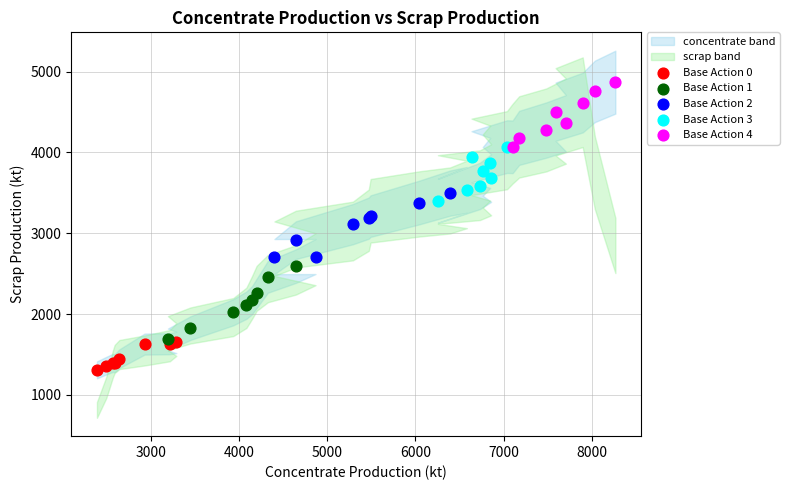

Which series contains the highest Y value?

Base Action 4